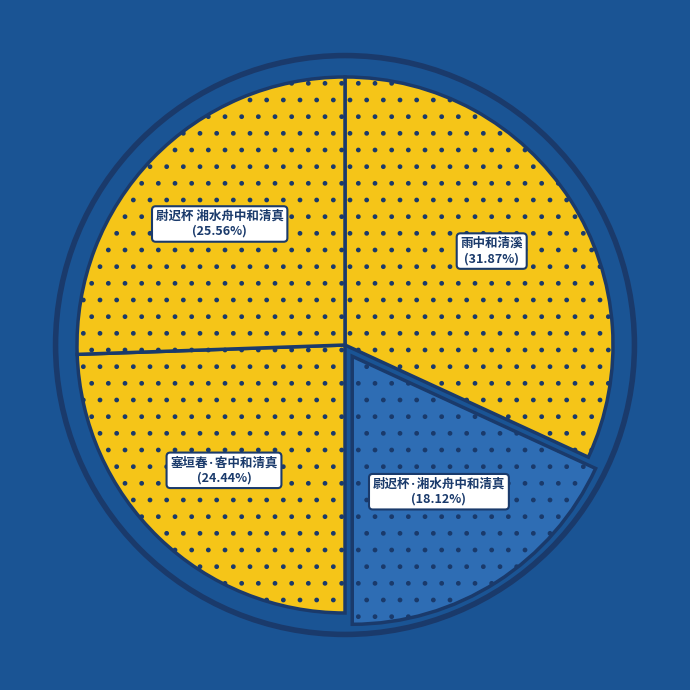

How many slices are in this pie chart?

4